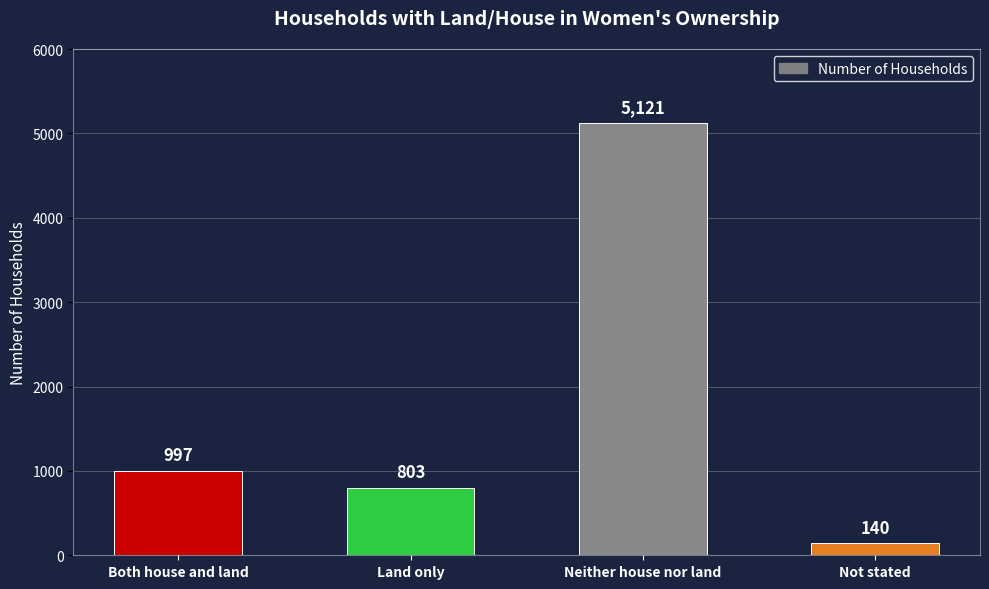

The chart shows a value of 250 at Both house and land. True or false?

False